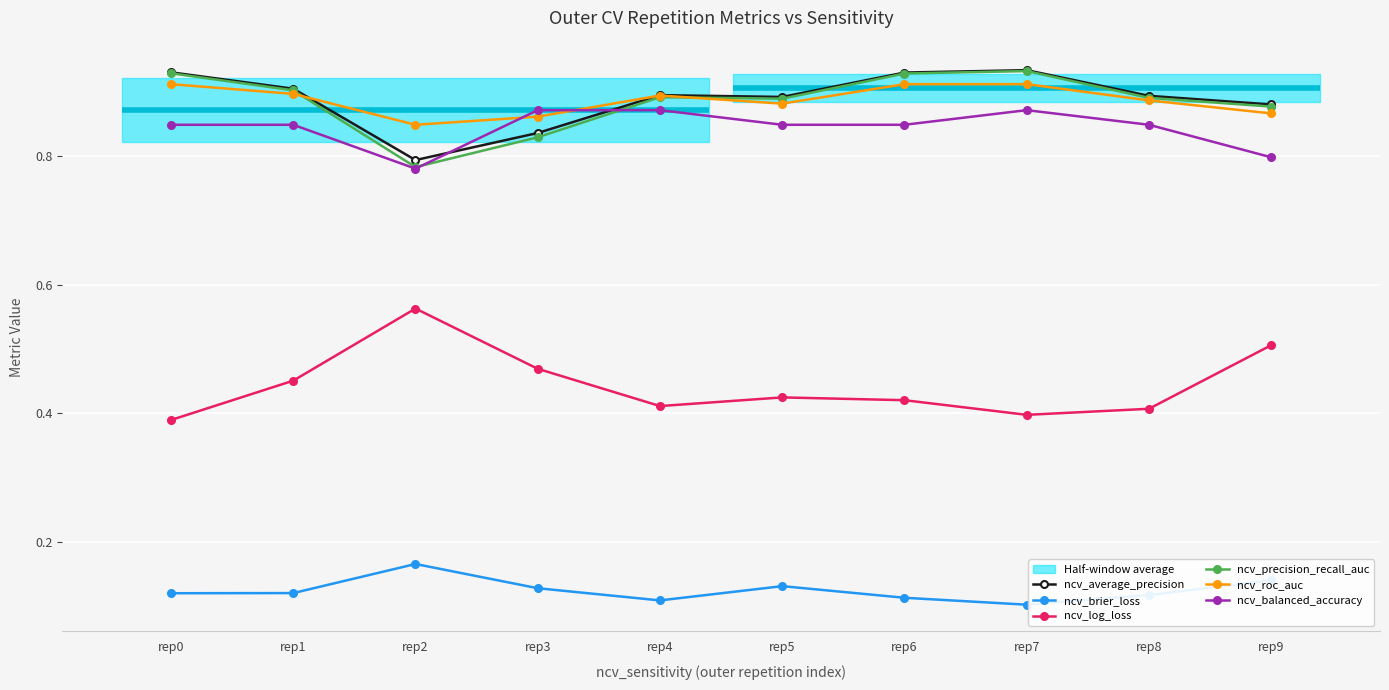

Is the value of ncv_roc_auc at rep6 greater than the value of ncv_log_loss at rep6?

Yes